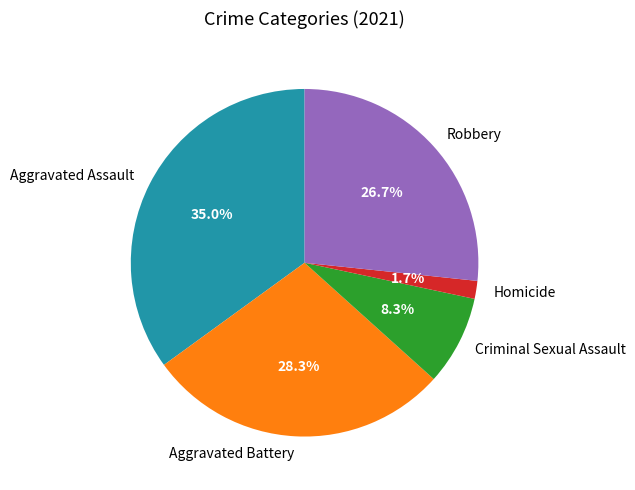

What percentage do Criminal Sexual Assault and Homicide together represent?

10.0%